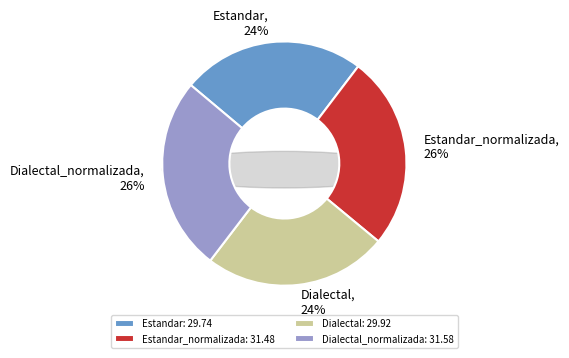

Combined, what portion of the pie is Estandar and Estandar_normalizada?

49.9%